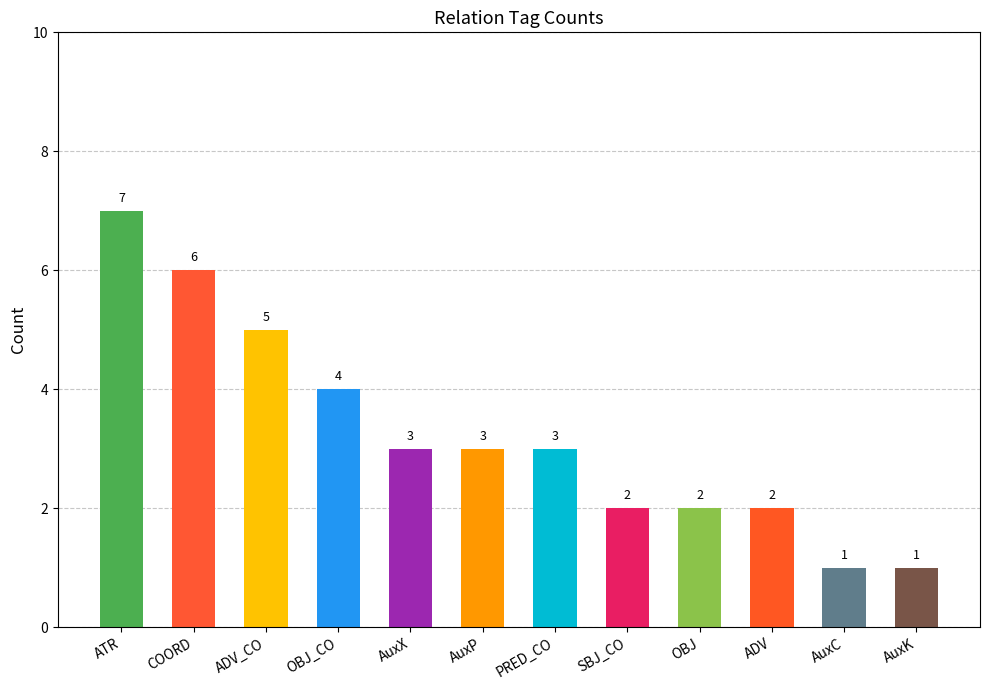

What is the ratio of the value at ADV to the value at ATR?

0.3